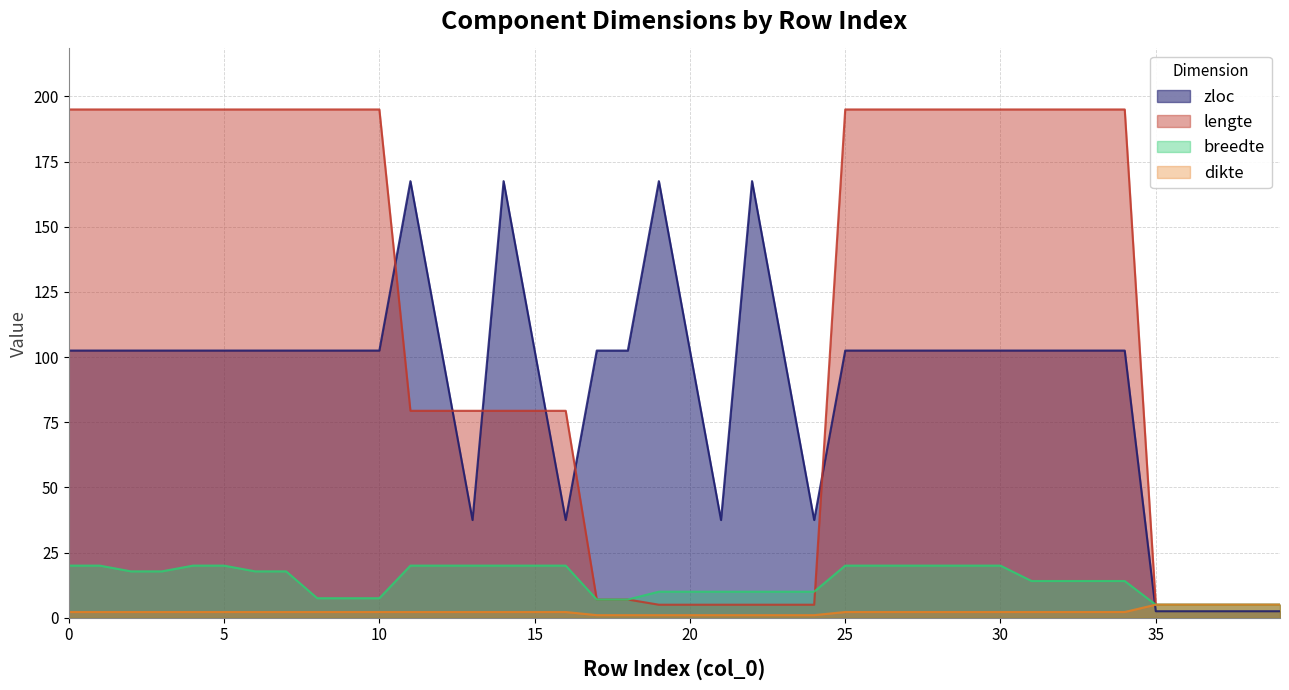

The value of zloc at 11 is 167.5. True or false?

True